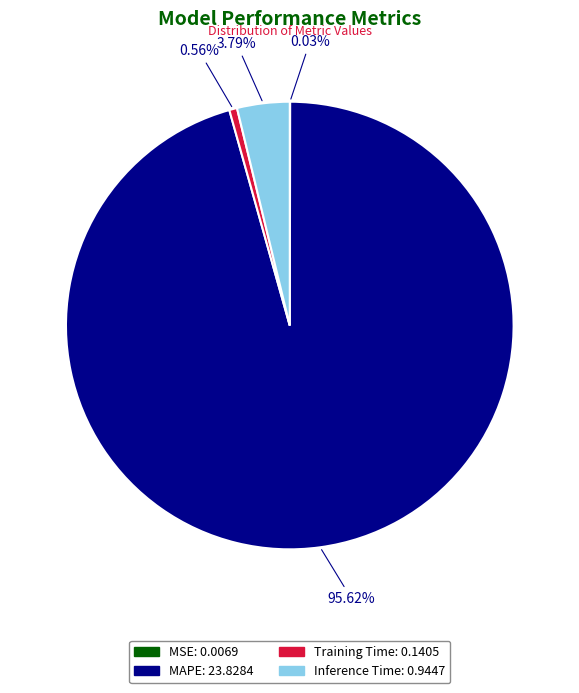

The MAPE slice represents 85% of the pie. True or false?

False